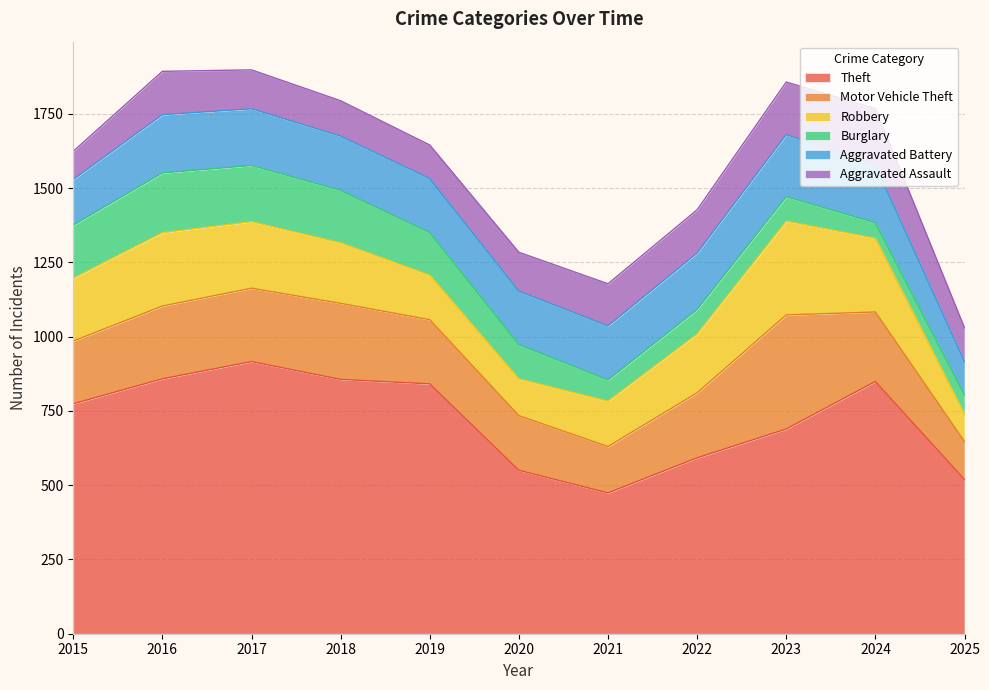

In Robbery, how many points are lower than both neighbors (excluding endpoints)?

1